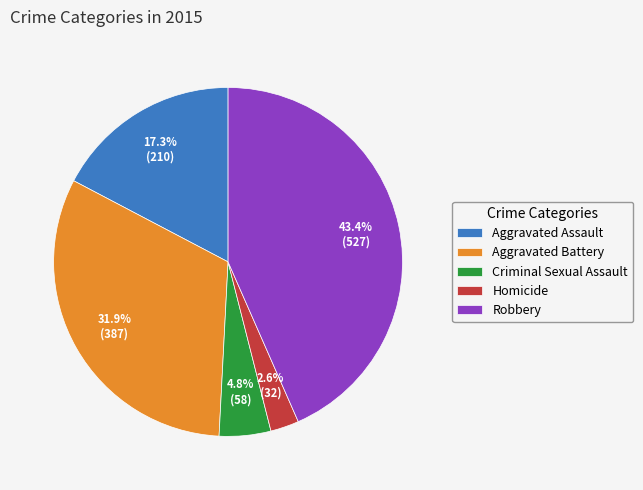

To the nearest percent, what is the average slice percentage?

20%